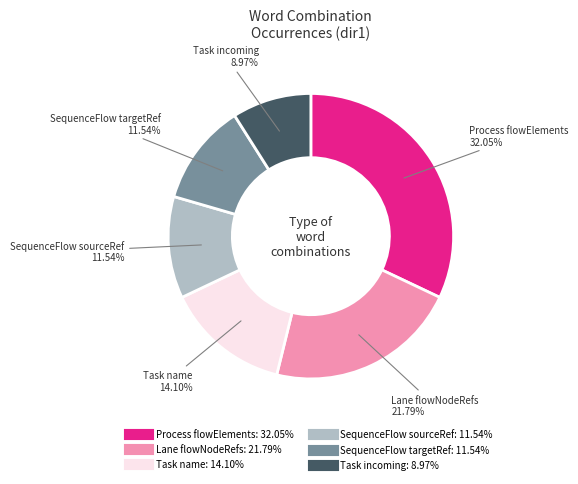

To the nearest percent, what portion does Task name represent?

14%